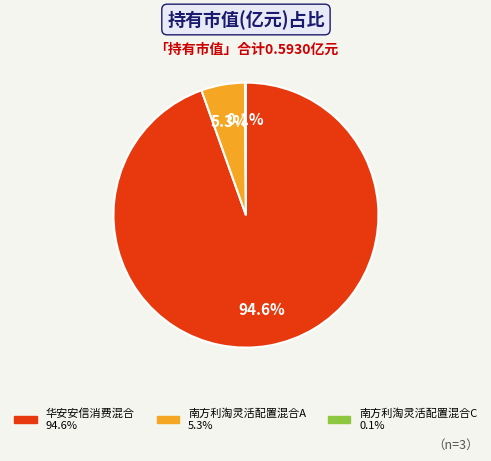

To the nearest percent, what is the combined percentage of 华安安信消费混合 and 南方利淘灵活配置混合A?

100%